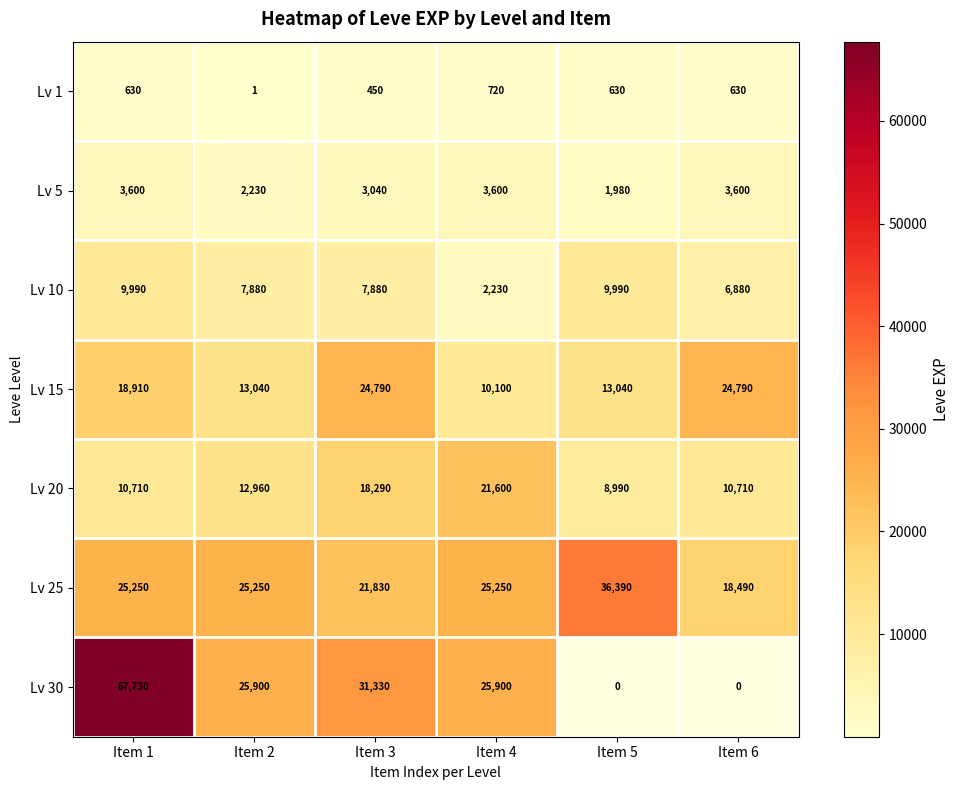

Which category has the lowest value in the Lv 20 series?

Item 5